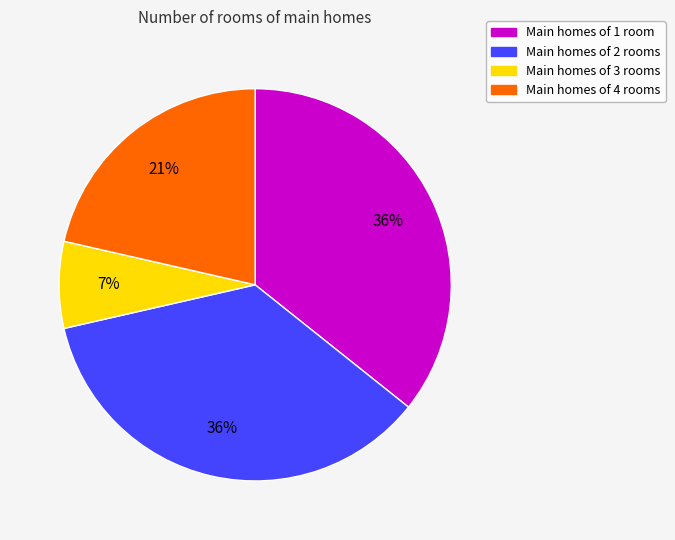

Is there any slice that represents more than half of the pie?

No